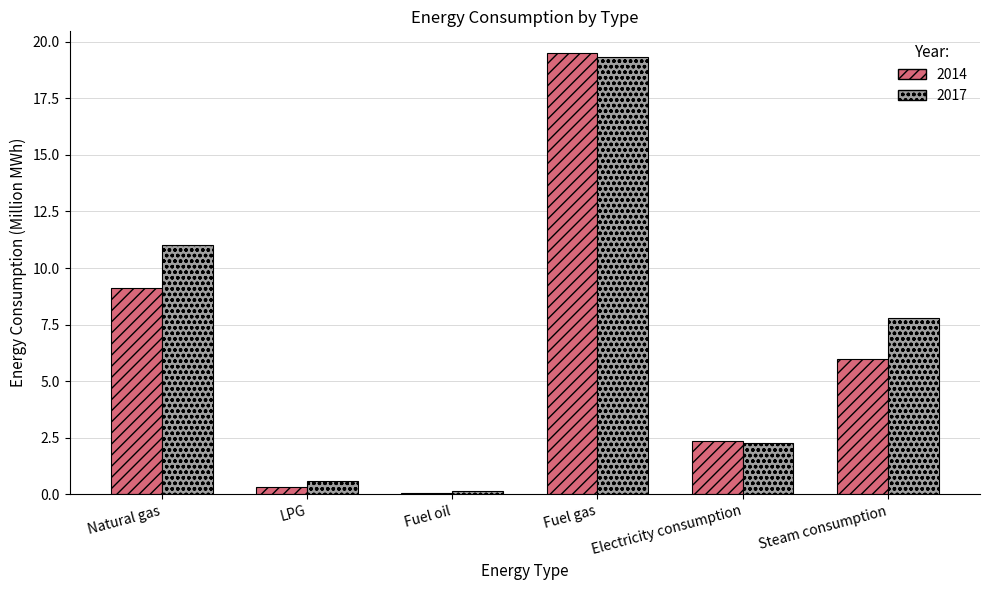

What are all the series names shown in the legend?

2014, 2017